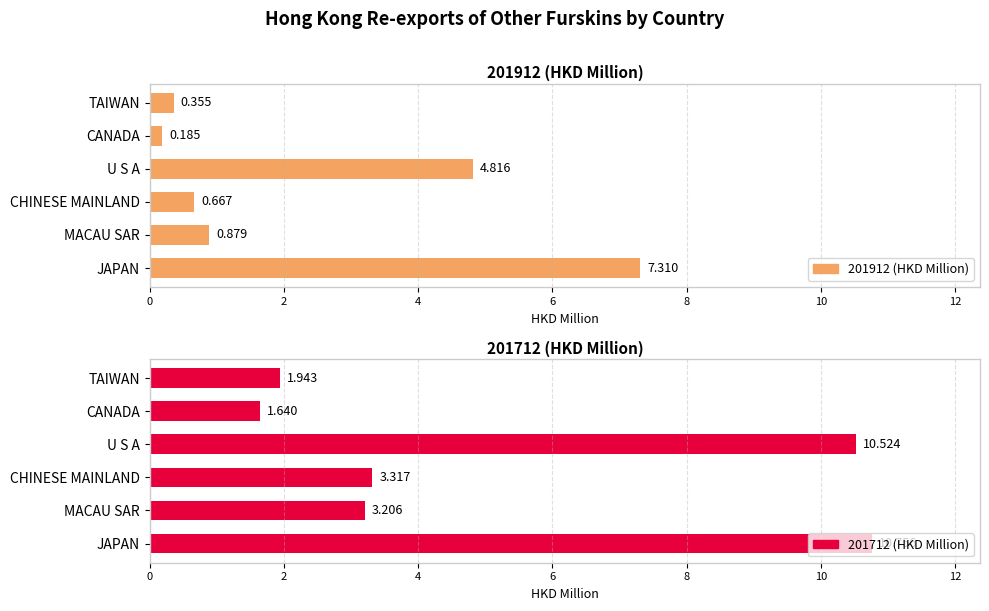

What is the spread (max minus min) of values at CHINESE MAINLAND?

2.7